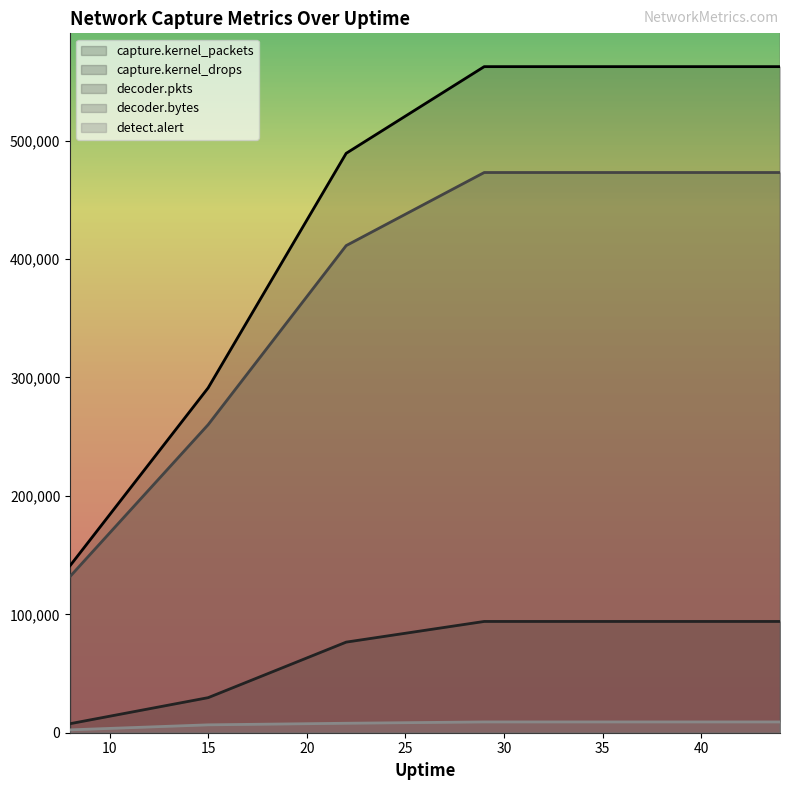

Does the chart display data point markers on the line(s)?

No